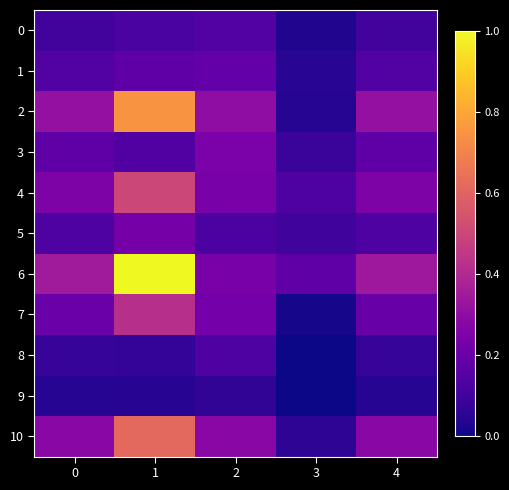

Reading right to left, extract all data points from this chart.

0: 4=0.1	3=0.0	2=0.1	1=0.1	0=0.1
1: 4=0.1	3=0.1	2=0.2	1=0.2	0=0.1
2: 4=0.3	3=0.0	2=0.3	1=0.7	0=0.3
3: 4=0.2	3=0.1	2=0.2	1=0.1	0=0.2
4: 4=0.3	3=0.1	2=0.2	1=0.5	0=0.3
5: 4=0.1	3=0.1	2=0.1	1=0.2	0=0.1
6: 4=0.3	3=0.2	2=0.2	1=1.0	0=0.4
7: 4=0.2	3=0.0	2=0.2	1=0.4	0=0.2
8: 4=0.1	3=0.0	2=0.1	1=0.1	0=0.1
9: 4=0.0	3=0.0	2=0.1	1=0.0	0=0.0
10: 4=0.3	3=0.1	2=0.3	1=0.6	0=0.3